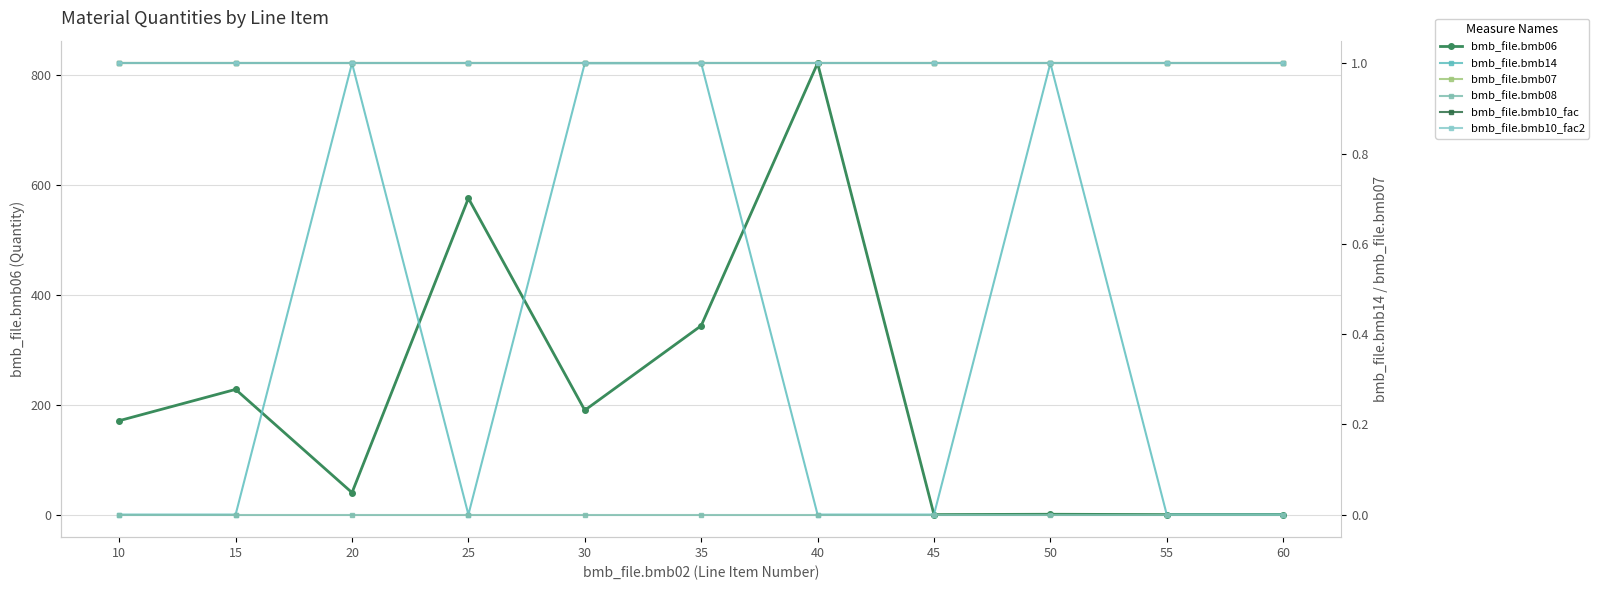

Which label corresponds to the largest value in the chart?

40